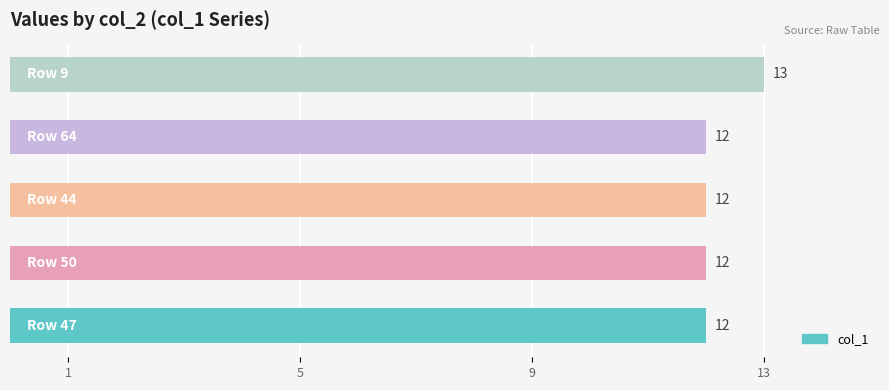

What is the sum of all values?

61